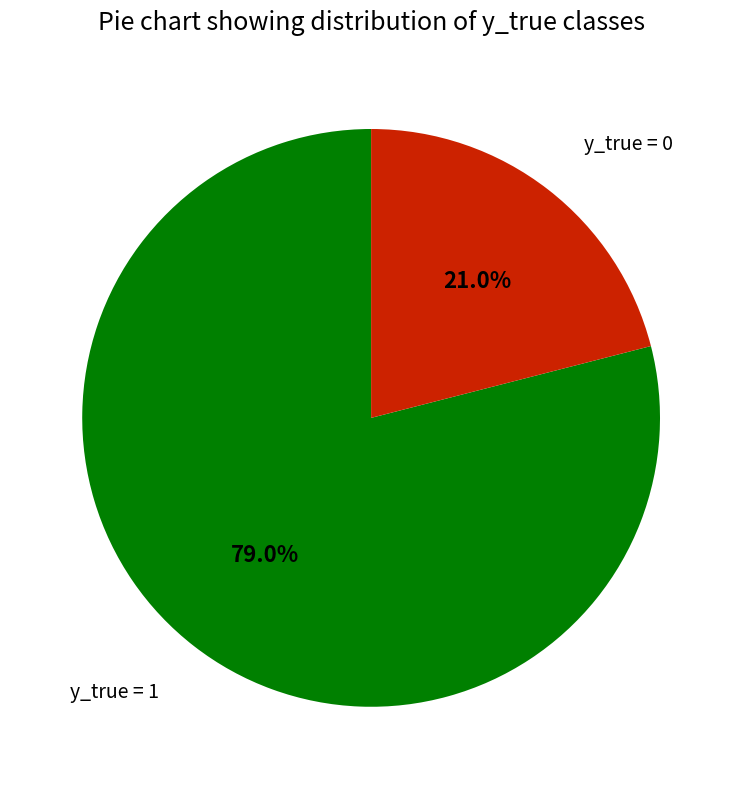

Is there a majority slice in this chart?

Yes